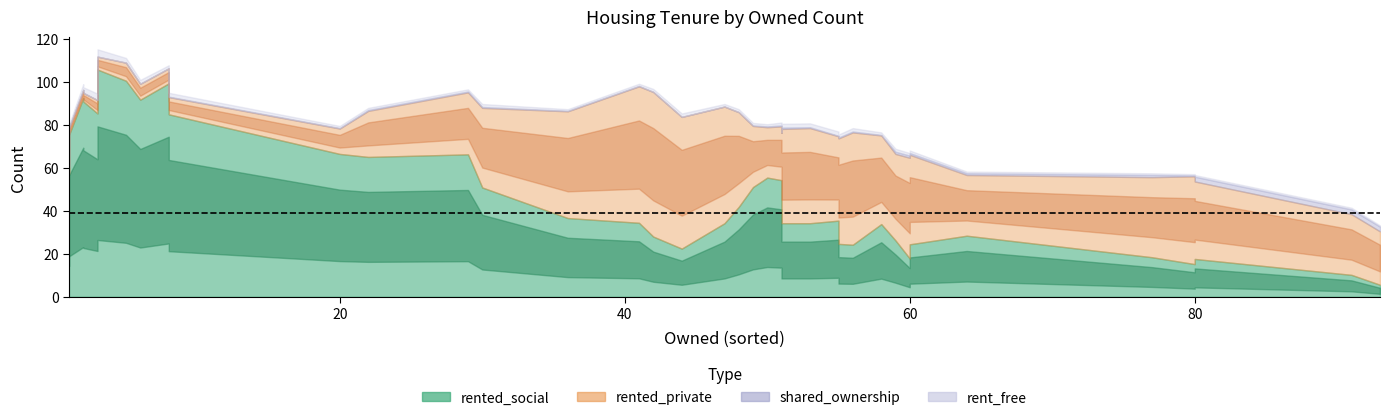

True or false: rented_social has a value of 21 at 8.

False